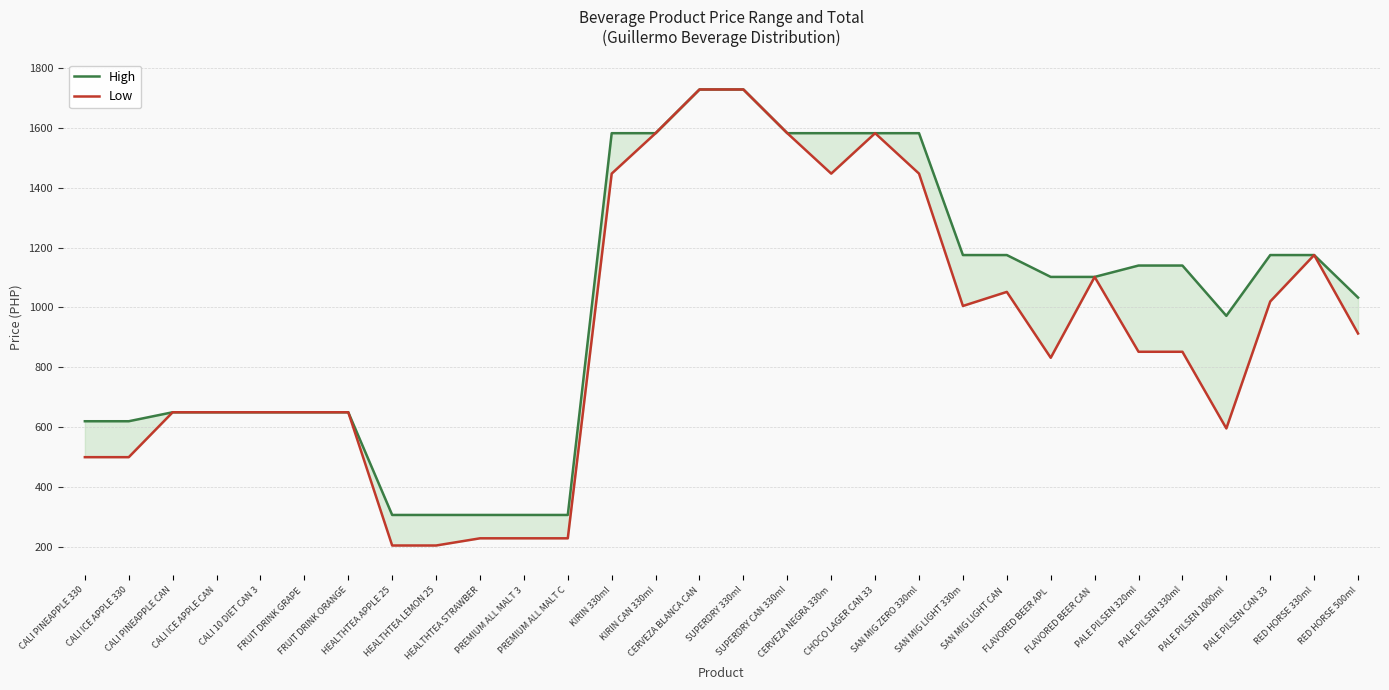

Which series changed the most between PREMIUM ALL MALT 3 and KIRIN 330ml?

High